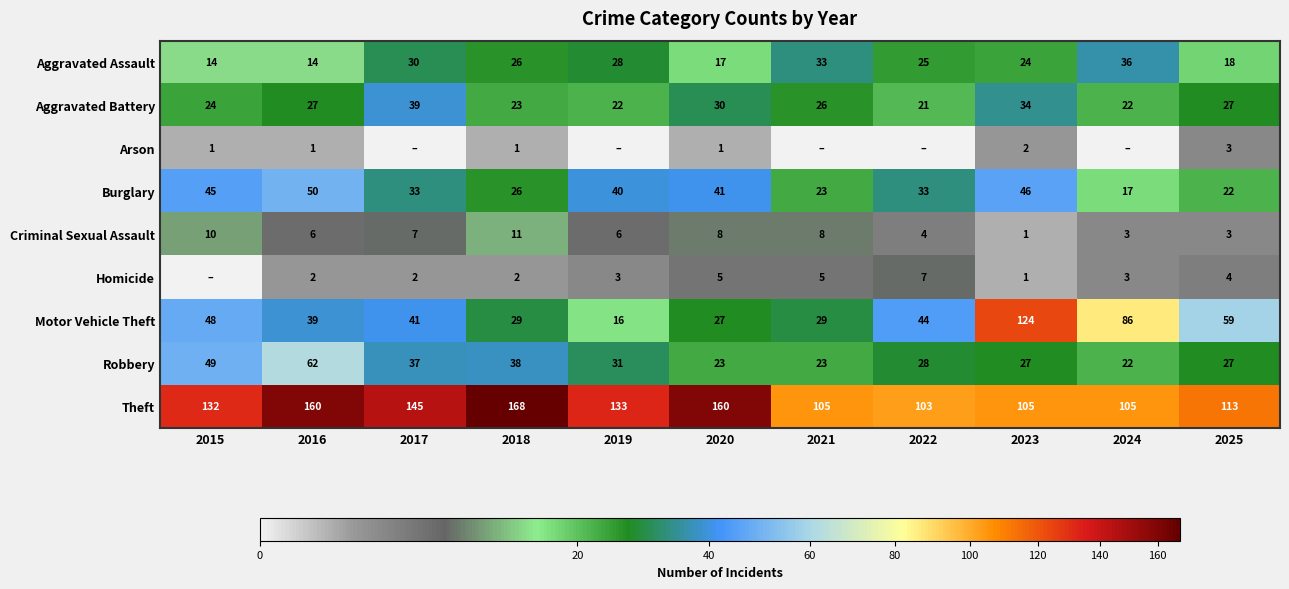

The Theft series shows 171 at 2021. True or false?

False